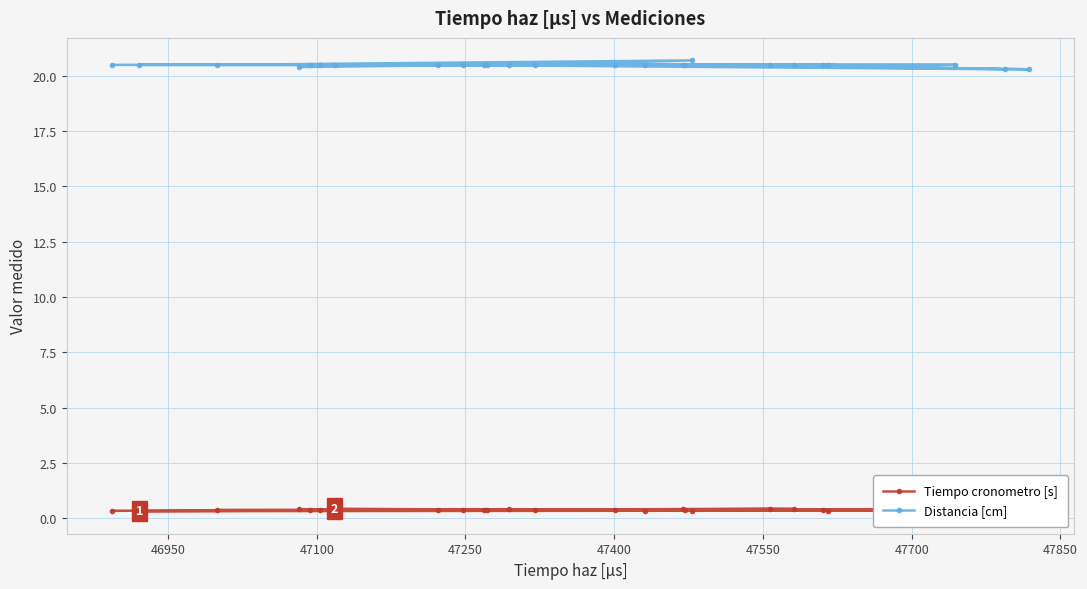

At how many categories does at least one series exceed 15?

25